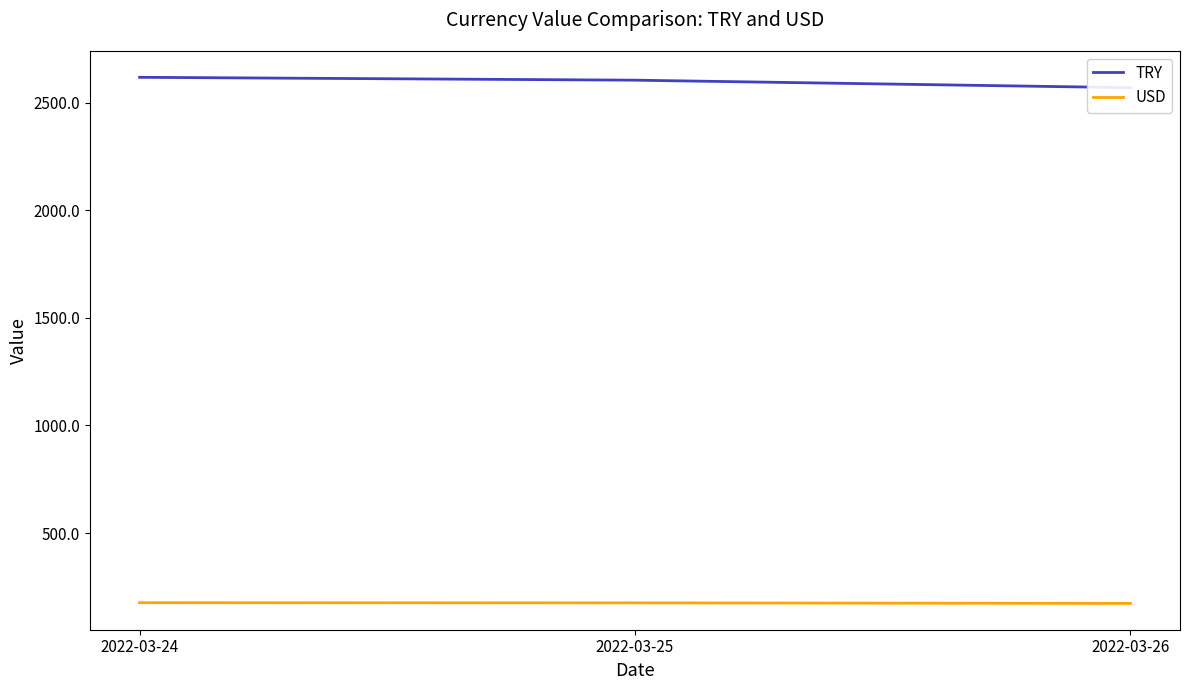

Does the chart have visible grid lines?

No